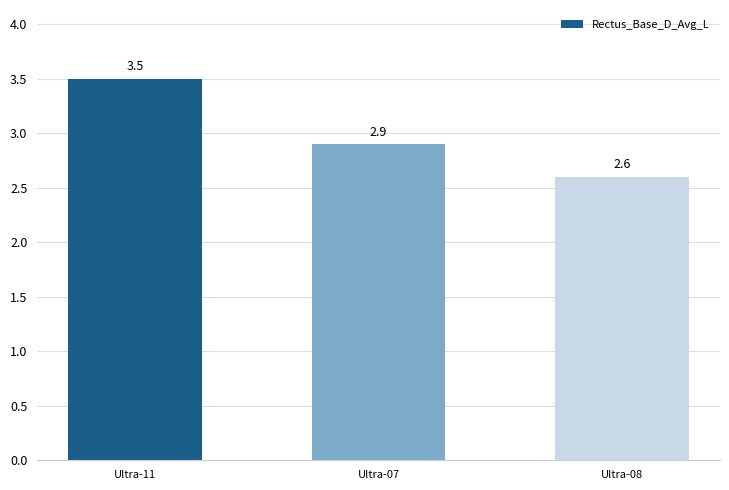

What is the greatest value displayed?

3.5